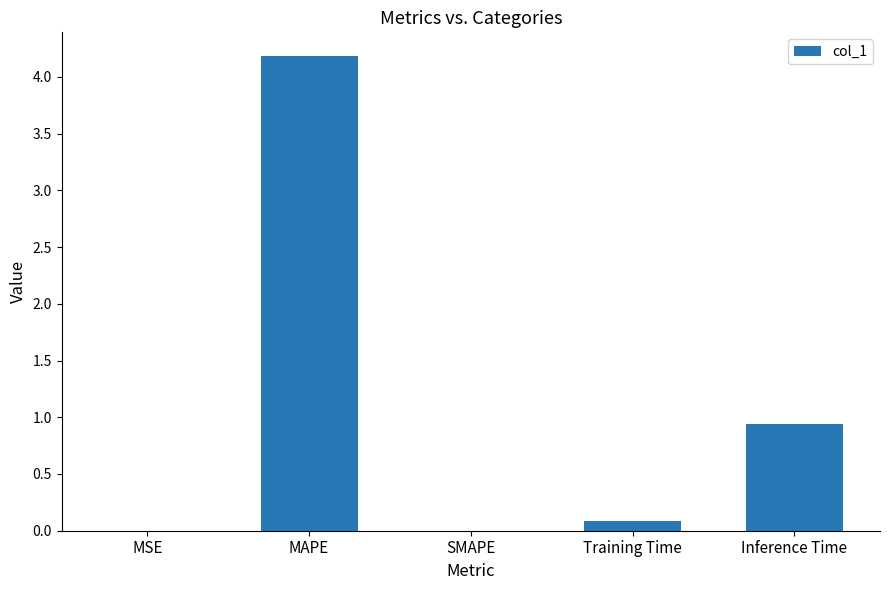

How many categories are shown in the chart?

5